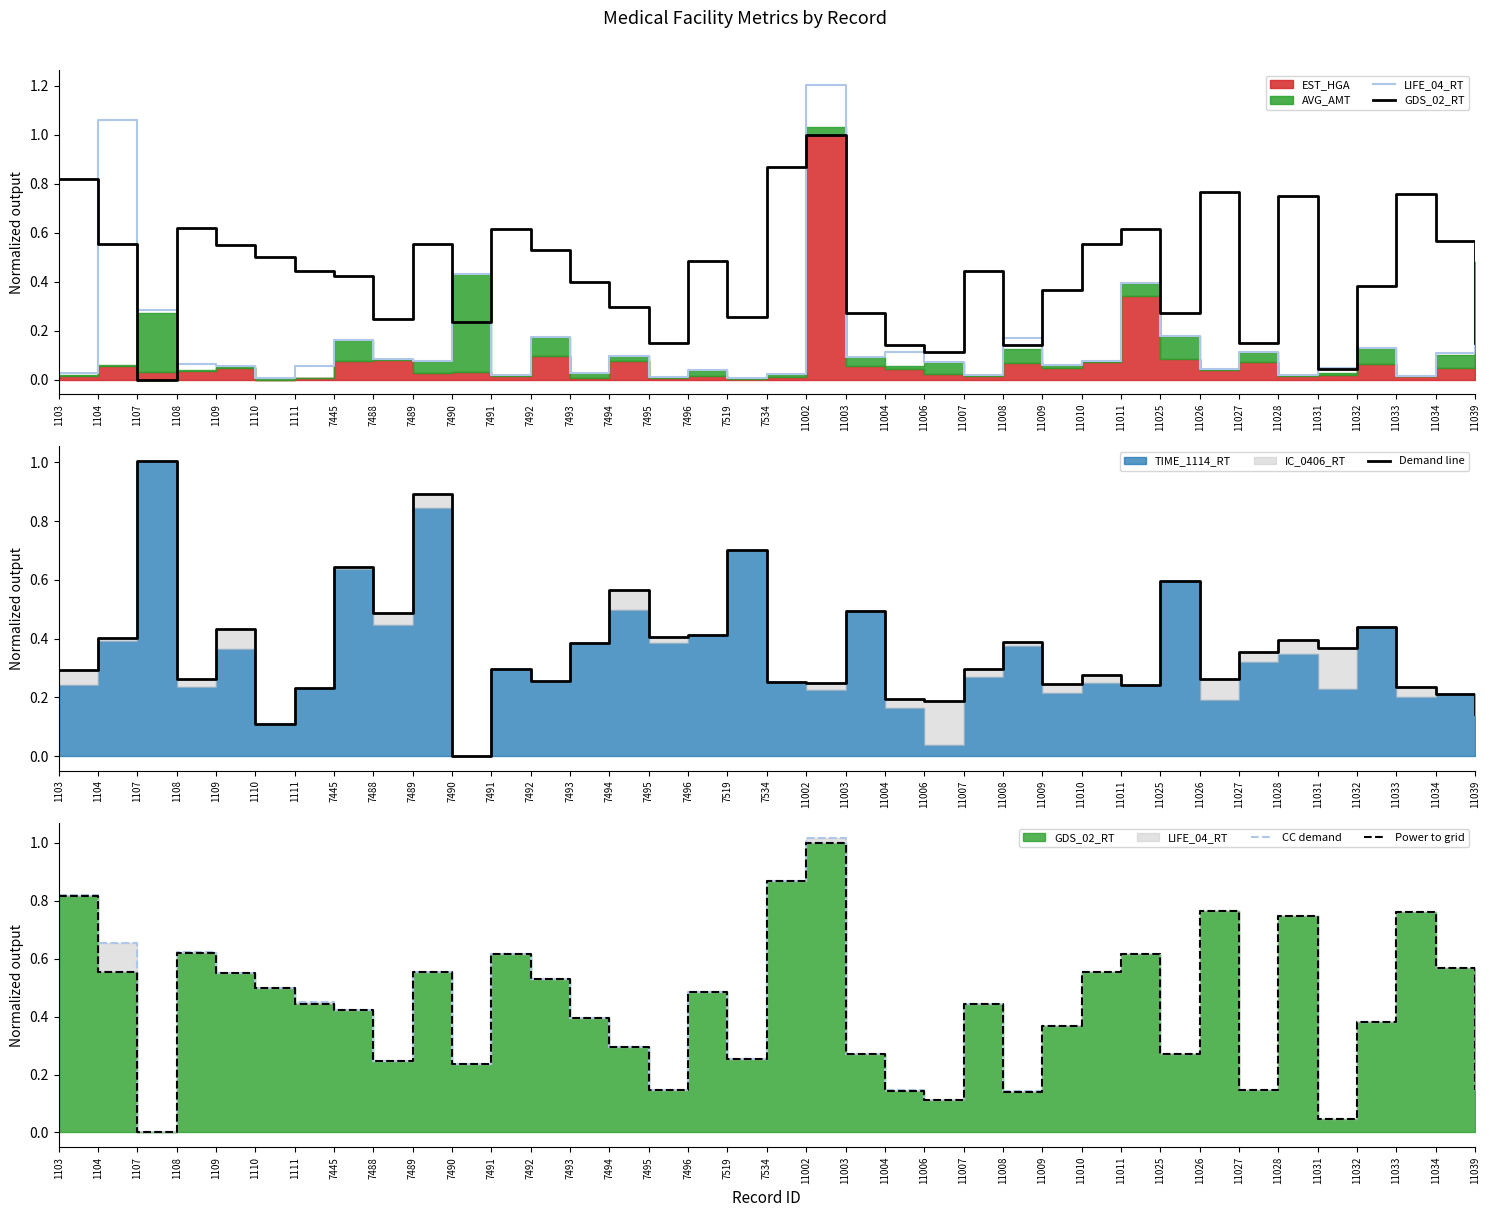

How many values in GDS_02_RT are above zero?

36